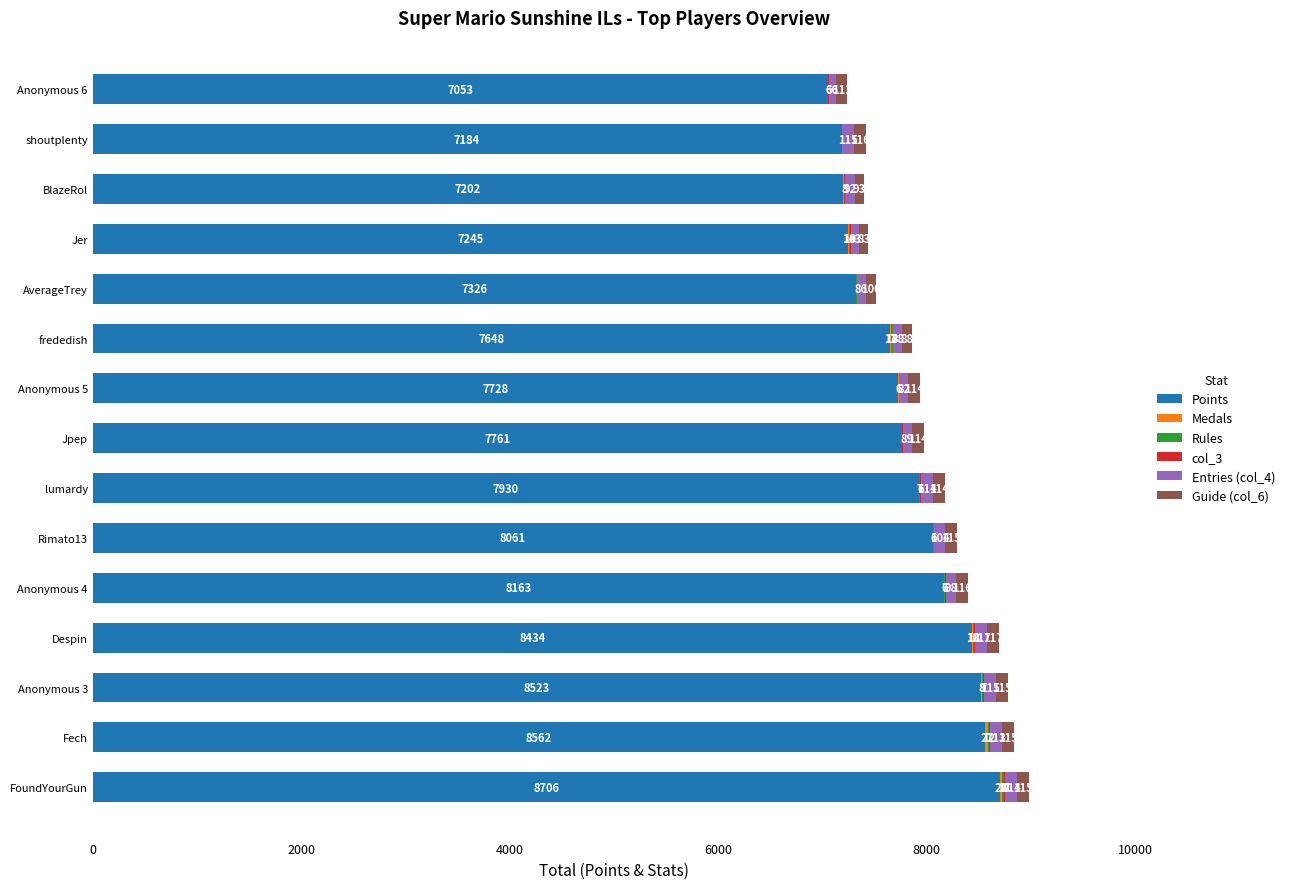

What is the maximum value for Points?

8706